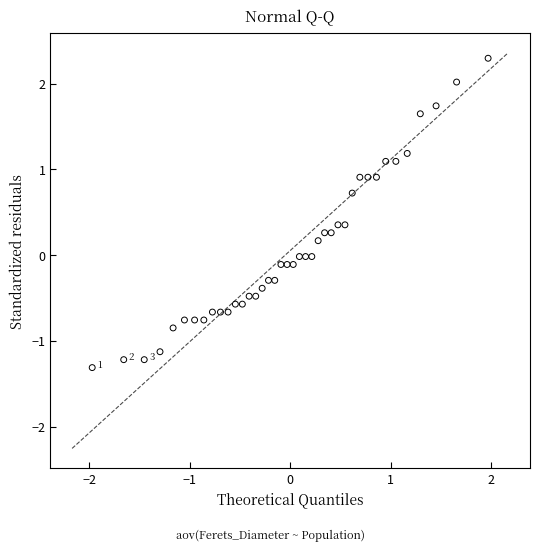

What is the range of Y values (max minus min)?

3.6